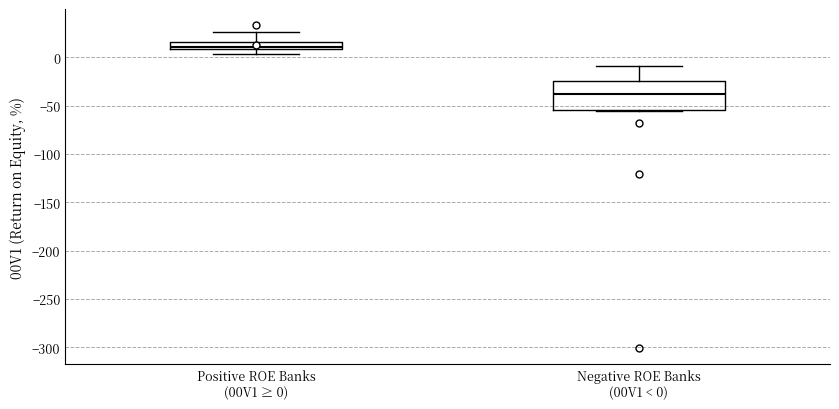

Which box has the lowest median line?

Negative ROE Banks (00V1 < 0)